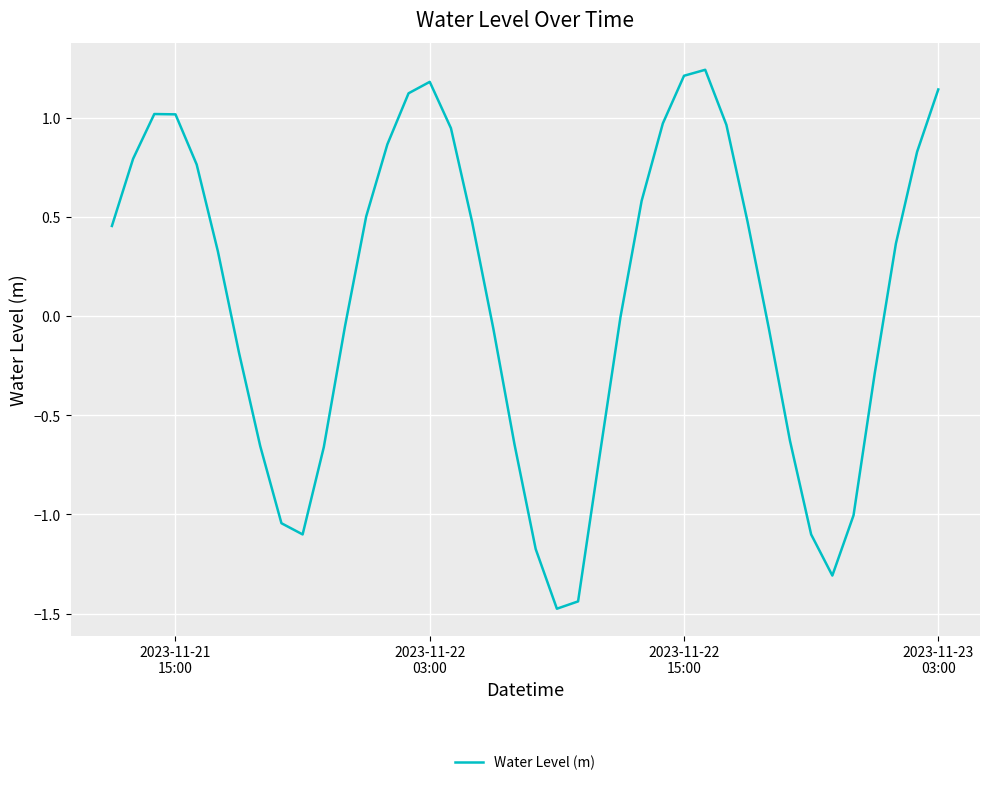

What is the difference between the maximum and minimum values?

2.7